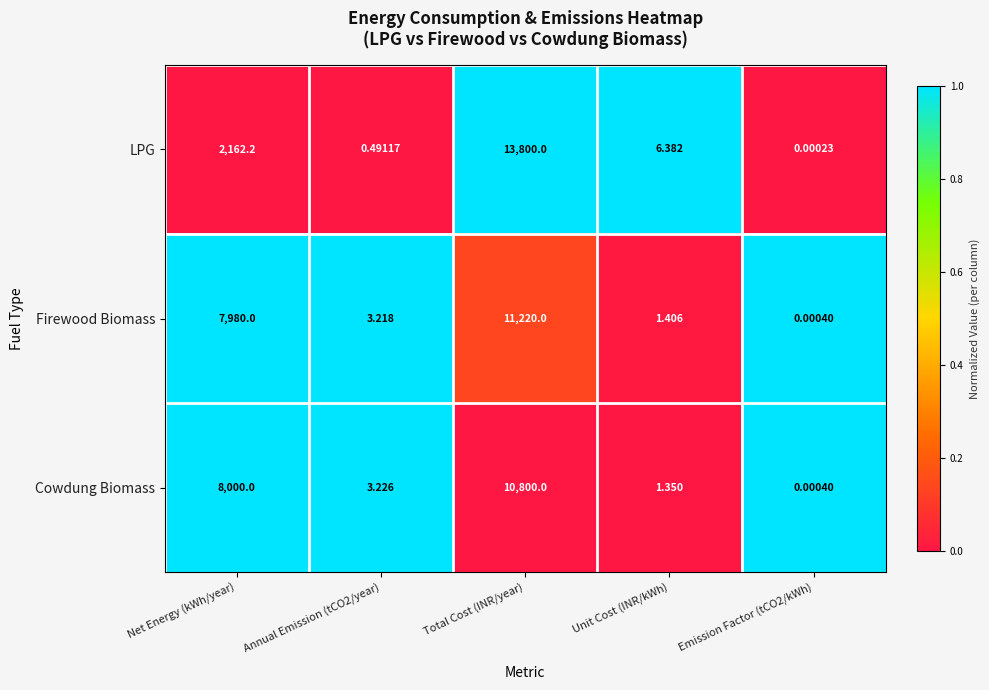

Between Annual Emission (tCO2/year) and Unit Cost (INR/kWh), which series saw the biggest shift?

LPG